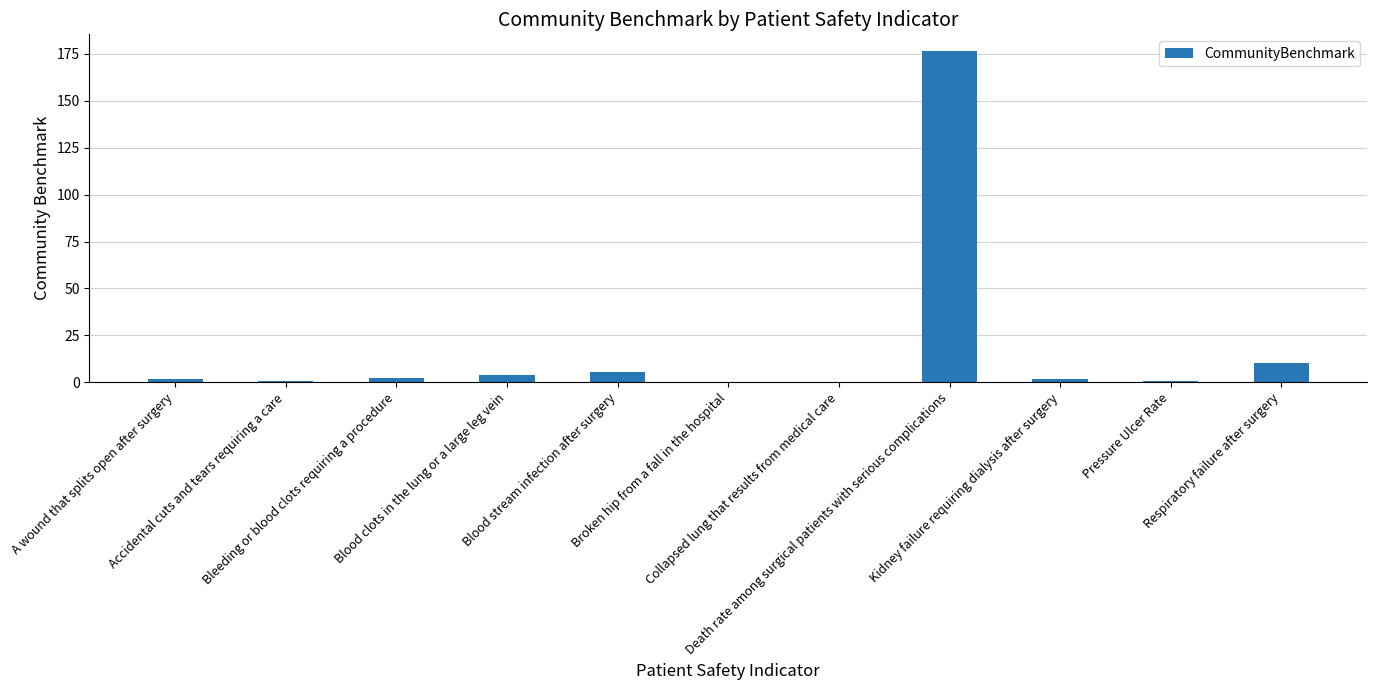

What is the sum of all values?

204.4